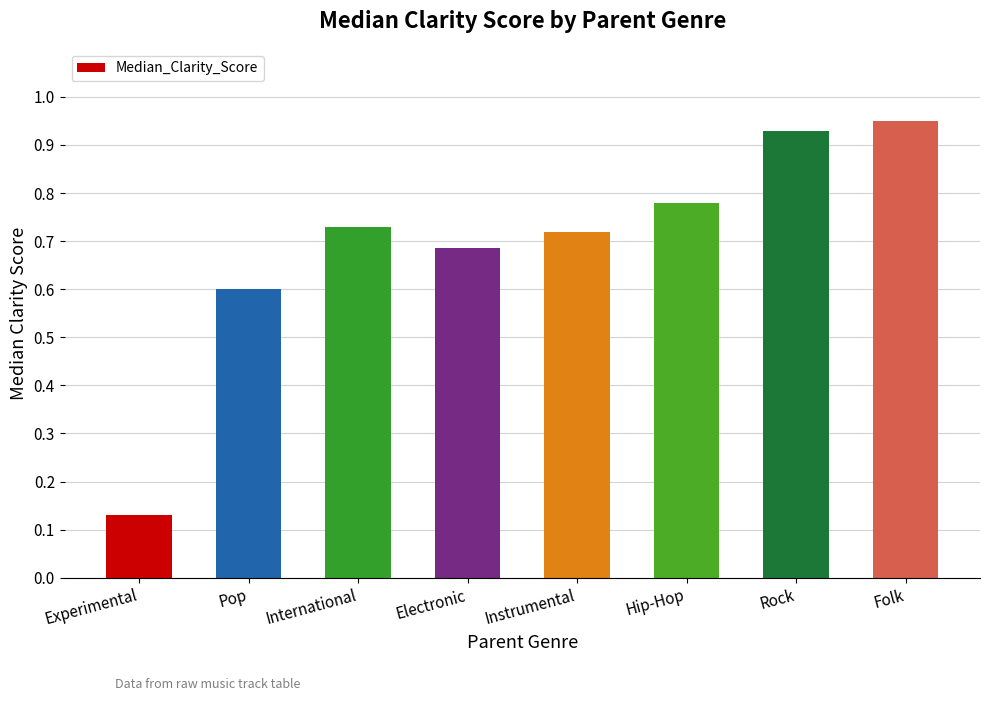

Which label corresponds to the largest value in the chart?

Folk